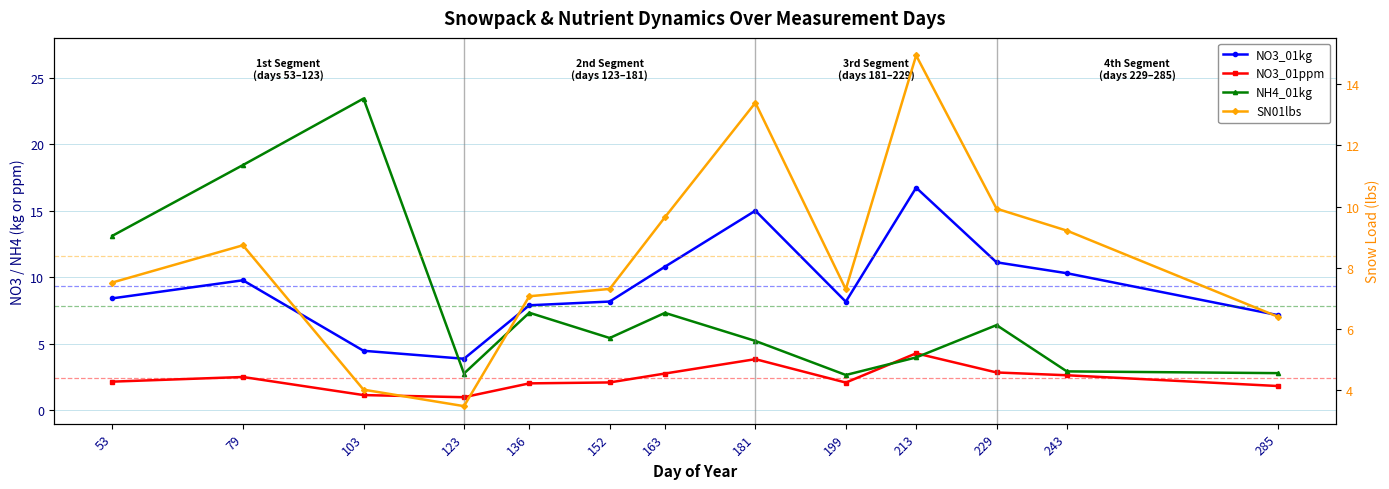

Is the value of NO3_01ppm at 243 greater than the value of NO3_01kg at 181?

No